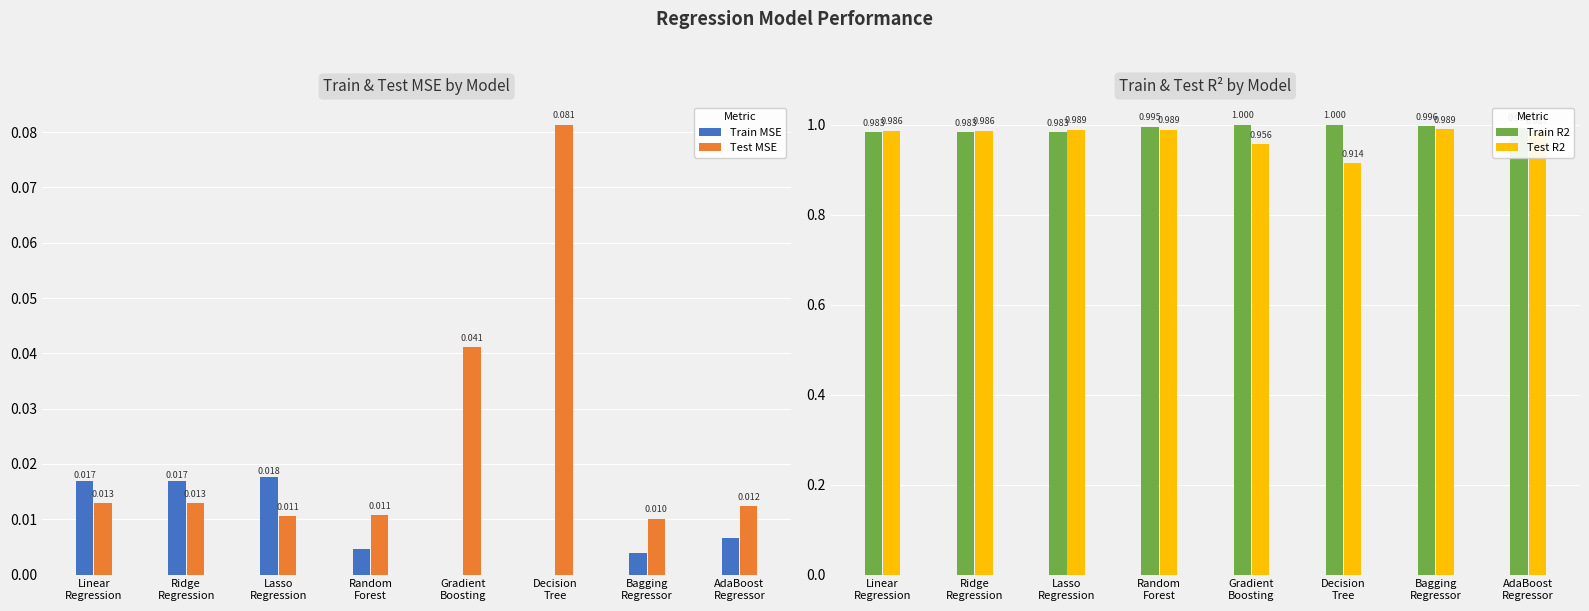

How many bars are there in each group?

4